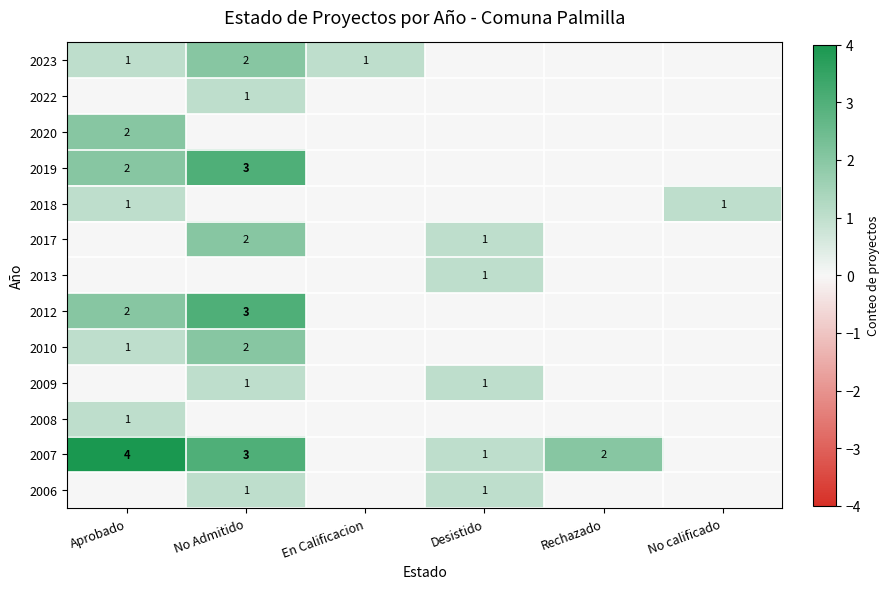

True or false: 2009 has a value of 1 at No Admitido.

True